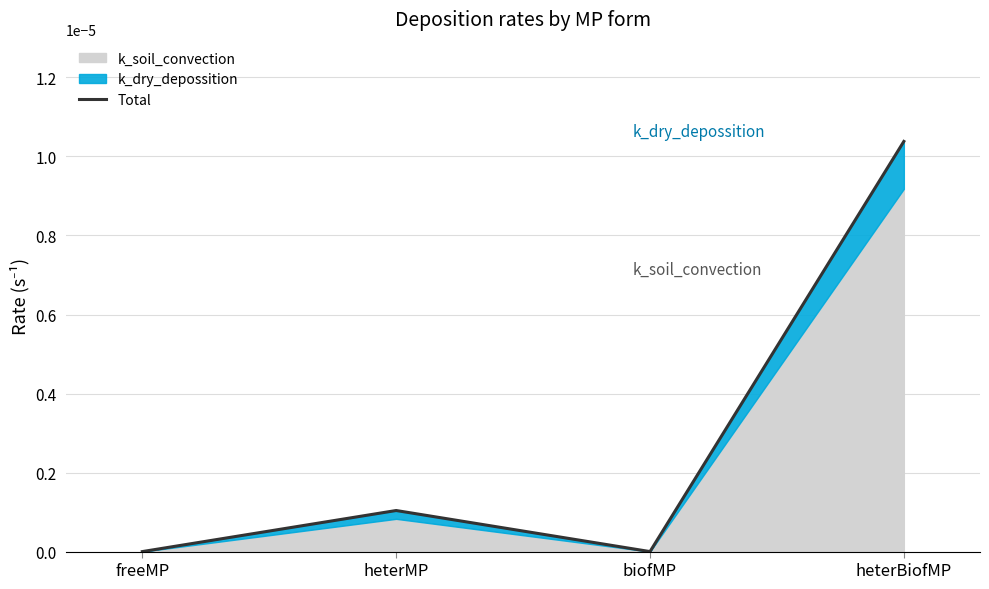

The Total series shows 0.0 at biofMP. True or false?

True